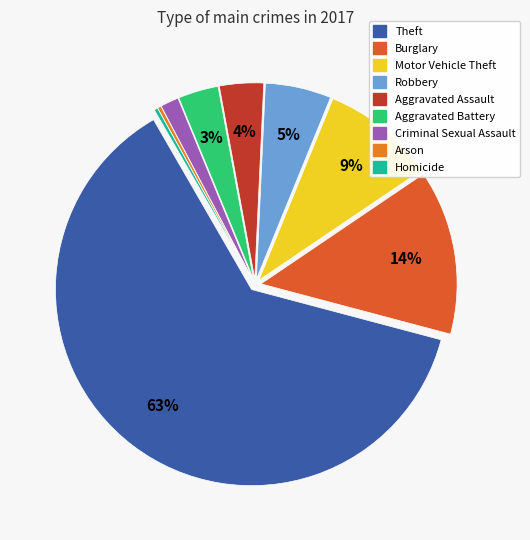

Count the number of slices in the pie.

9